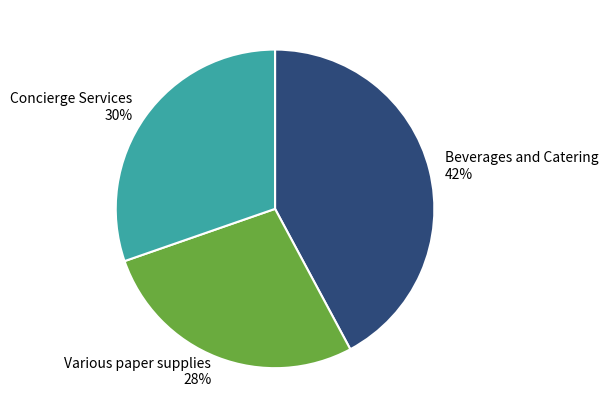

True or false: Concierge Services accounts for 30% of the total.

True